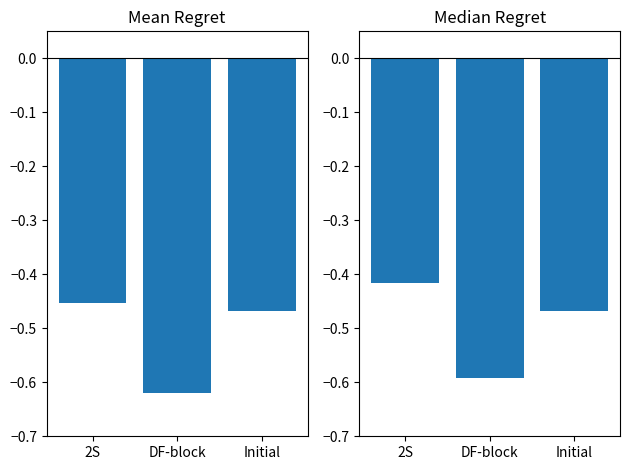

Does the chart contain any negative values?

Yes